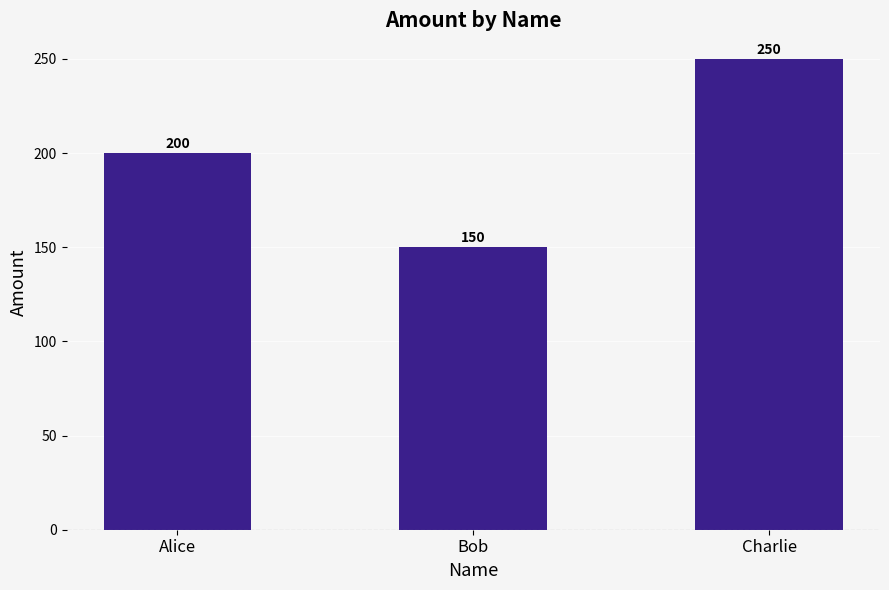

How many categories are shown in the chart?

3